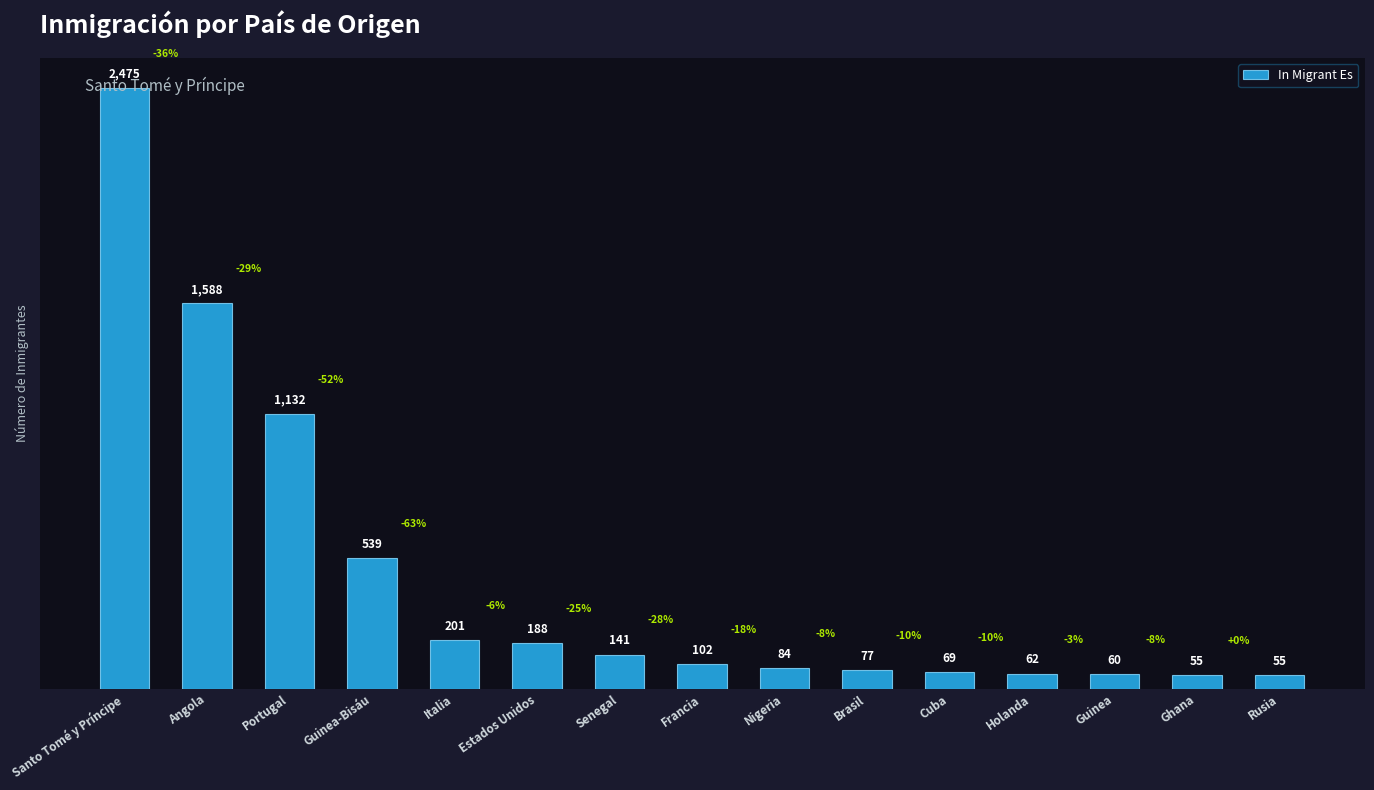

The chart shows a value of 201 at Italia. True or false?

True